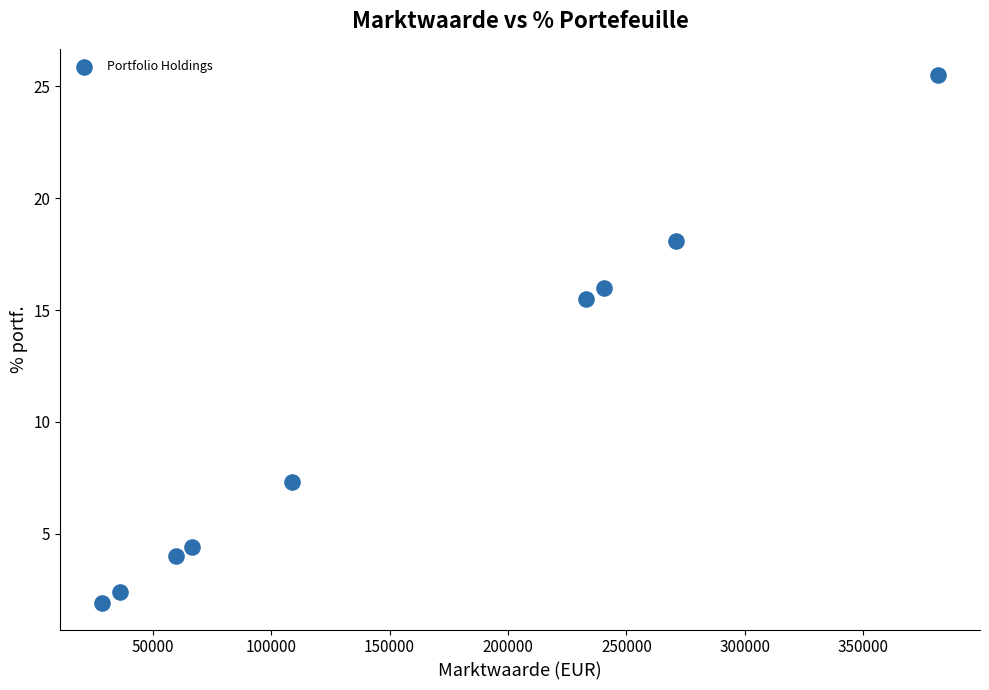

What is the average X value?

158389.7